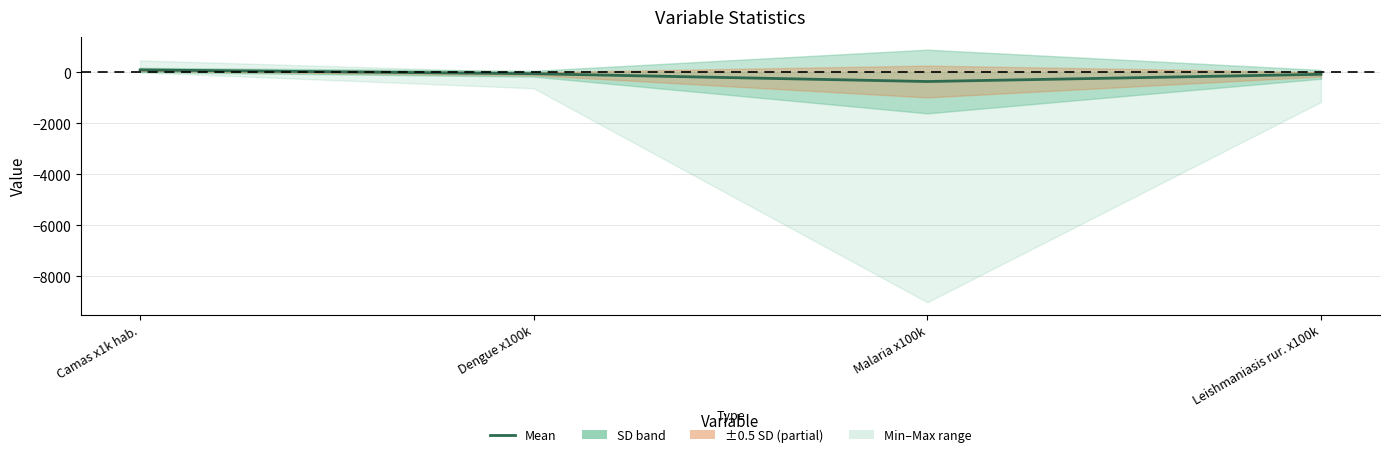

Reading left to right, list all the values displayed in this chart.

90.5	-58.1	-363.5	-81.6